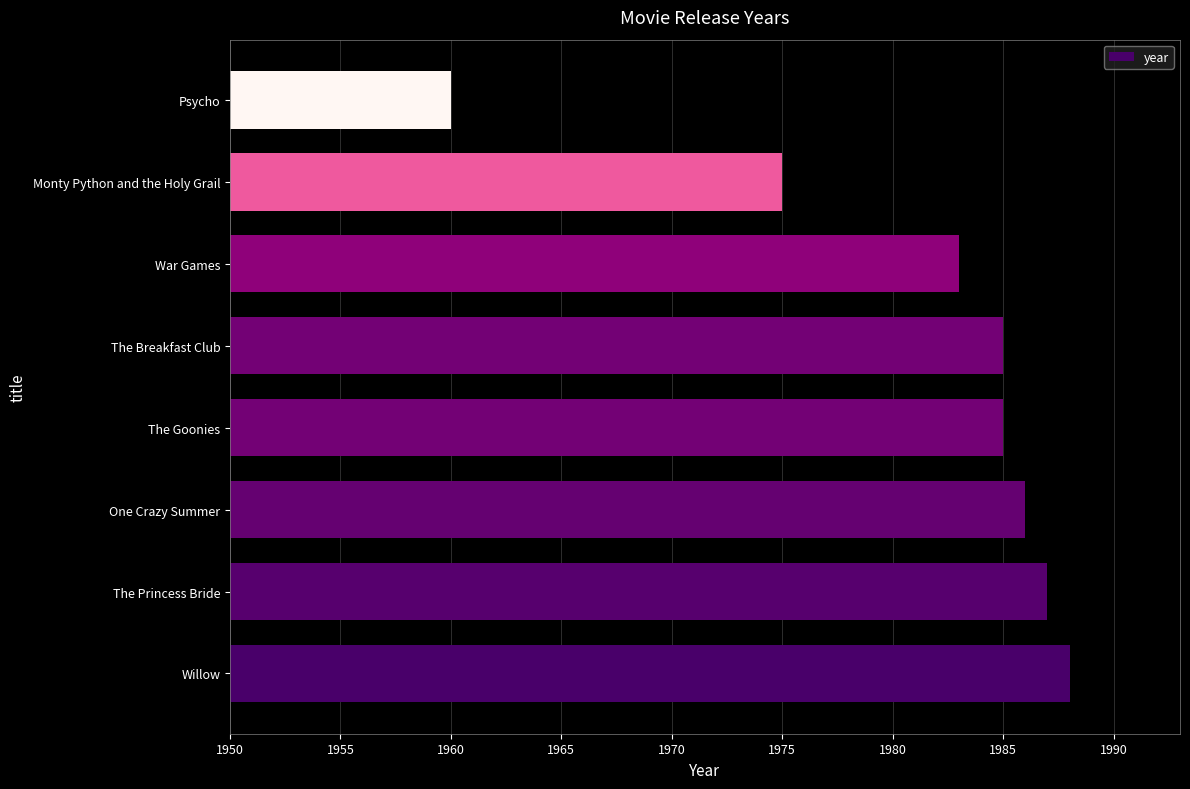

How many distinct data groups are displayed?

1